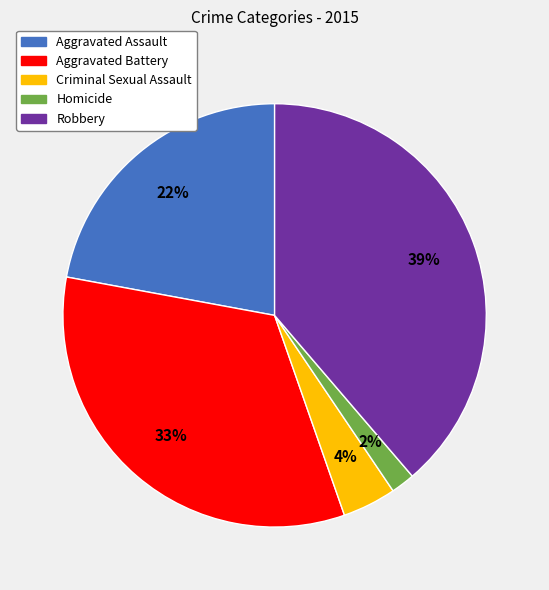

Which category has the biggest portion of the pie?

Robbery